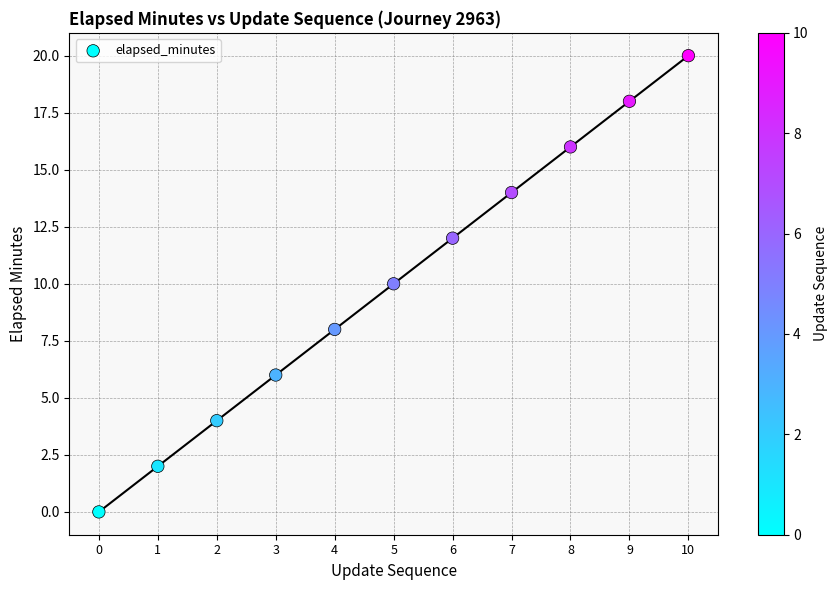

What is the average Y value?

10